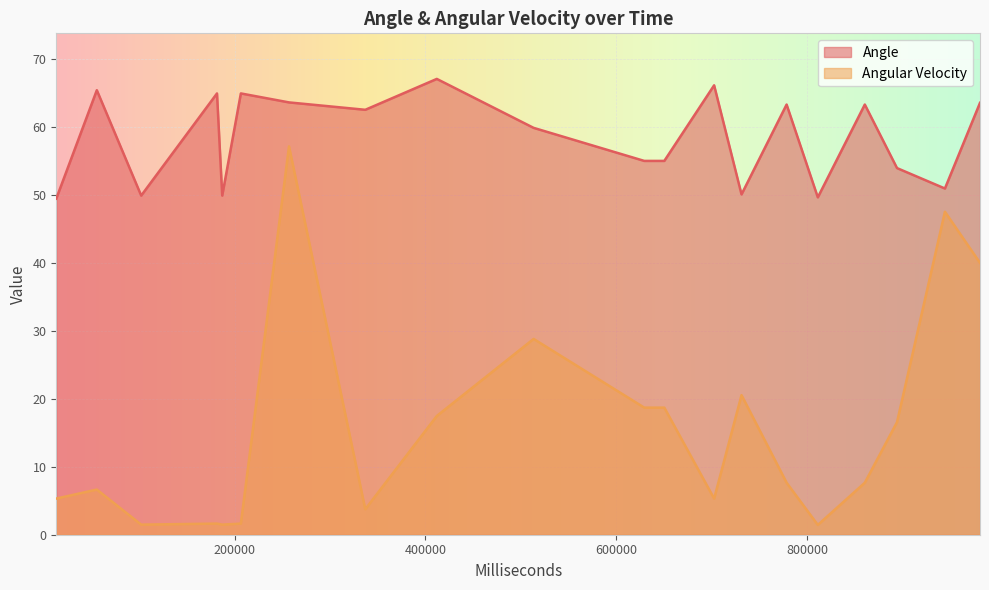

At which label does Angular Velocity reach its peak?

7